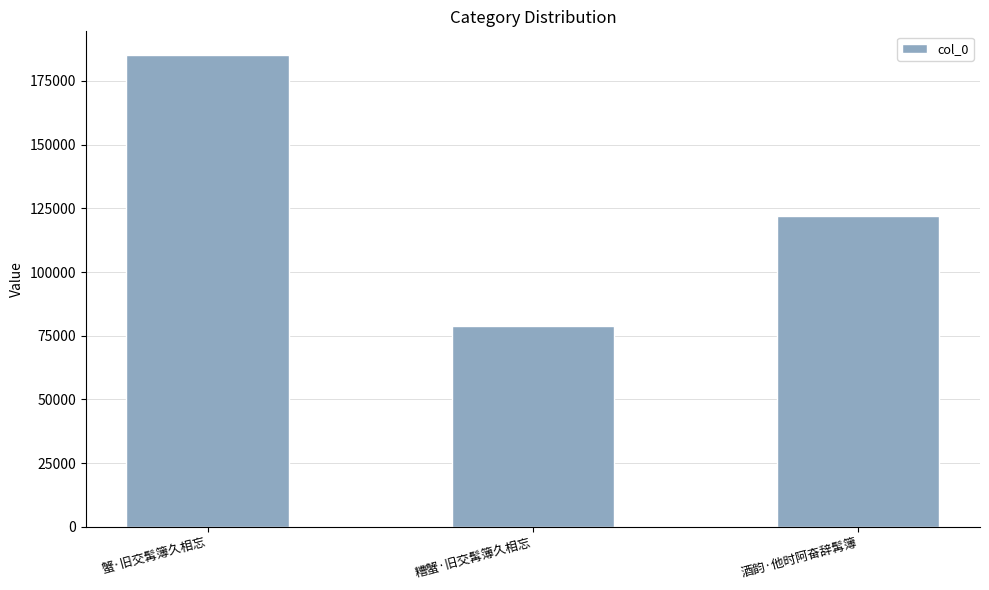

What is the sum of all values?

385898